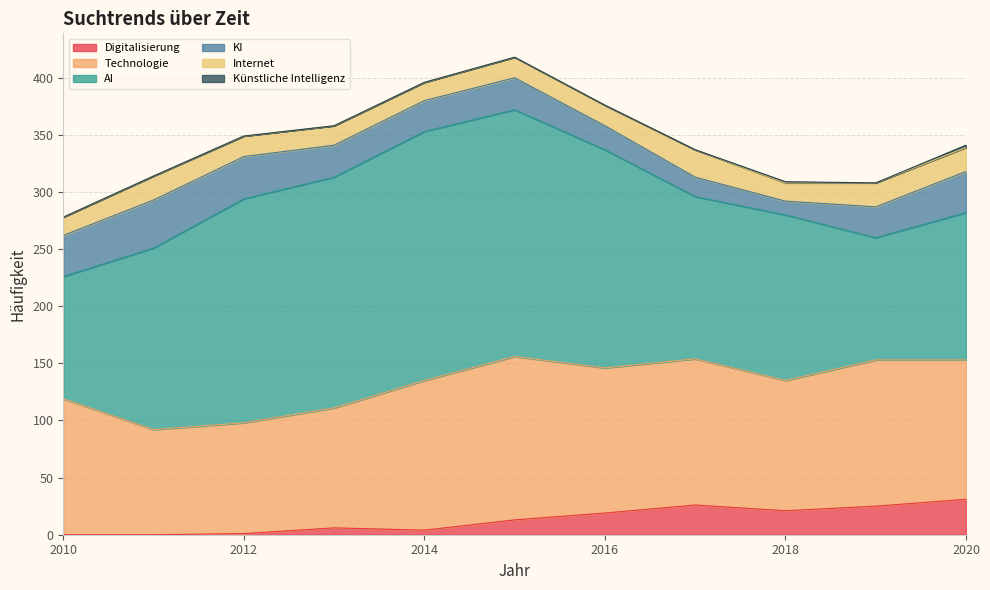

The Internet series shows 14 at 2011. True or false?

False